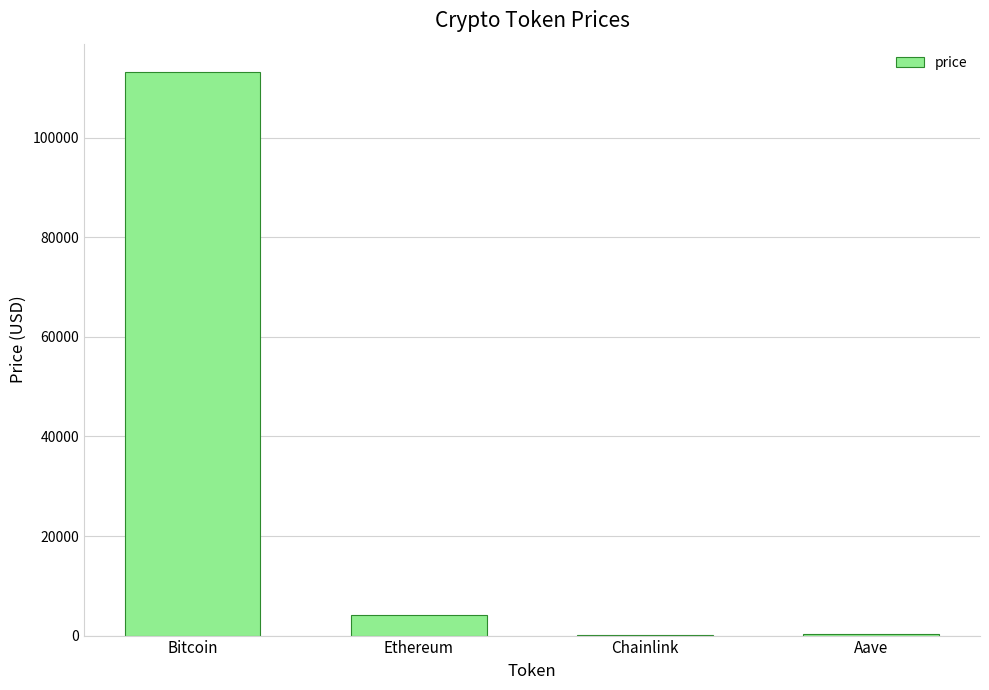

Which label corresponds to the largest value in the chart?

Bitcoin